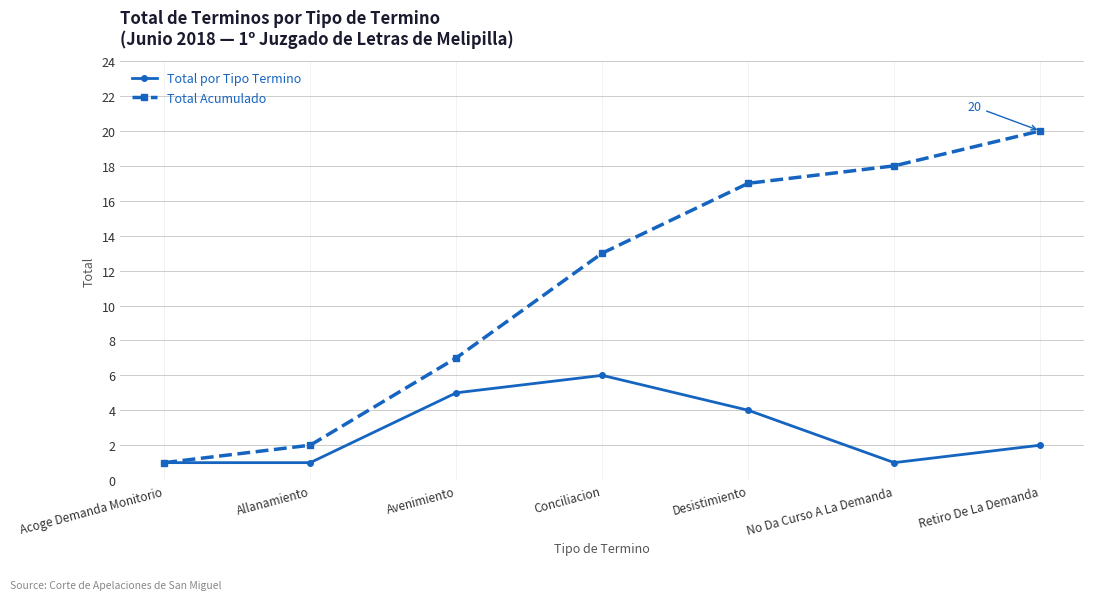

Which category has the highest value in the Total Acumulado series?

Retiro De La Demanda